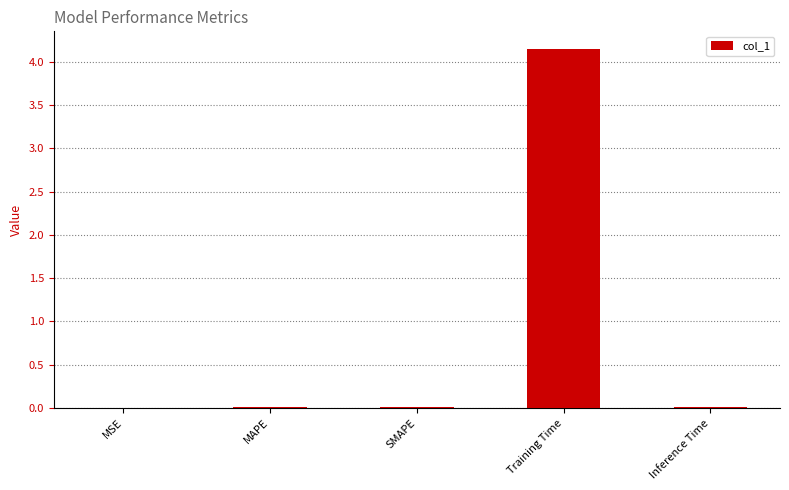

What is the sum of all values?

4.2